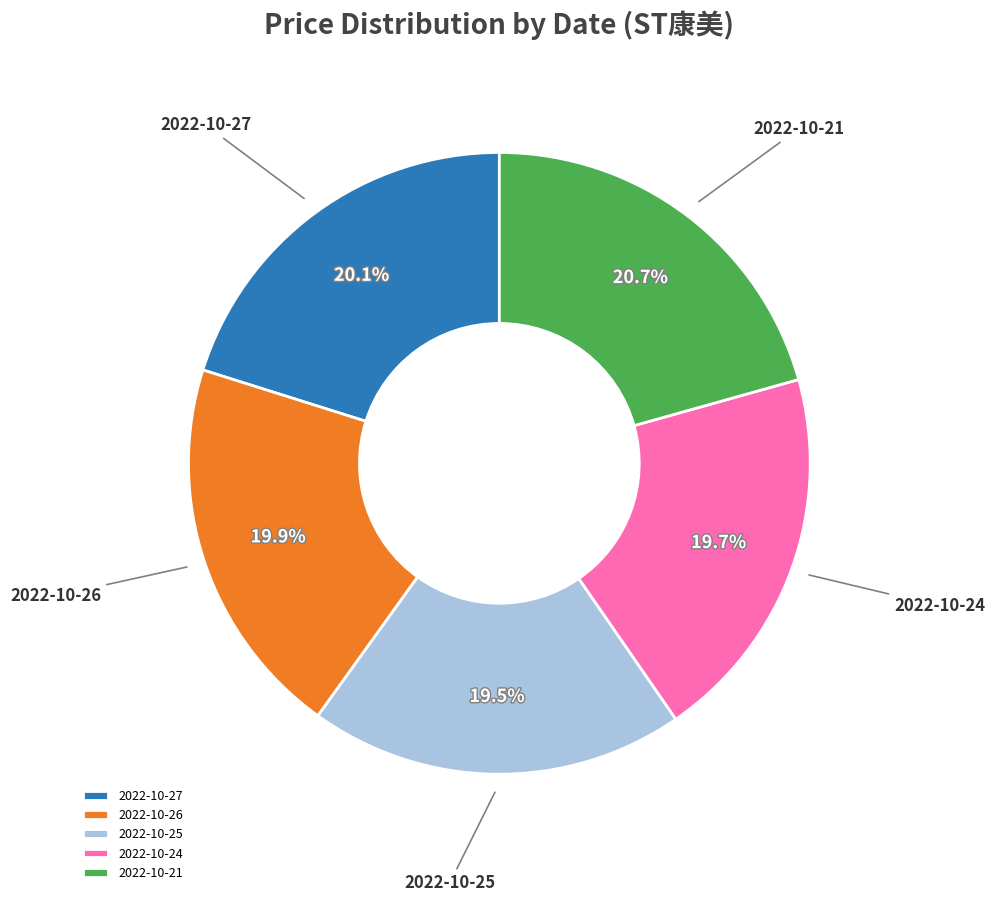

Is 2022-10-24 the majority of the pie?

No